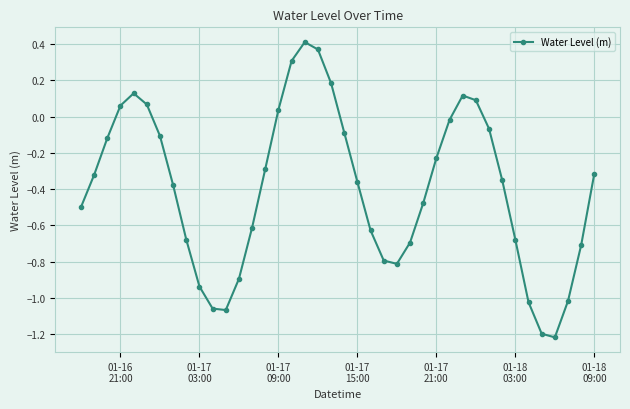

How many points are lower than both their immediate neighbors (excluding endpoints)?

3